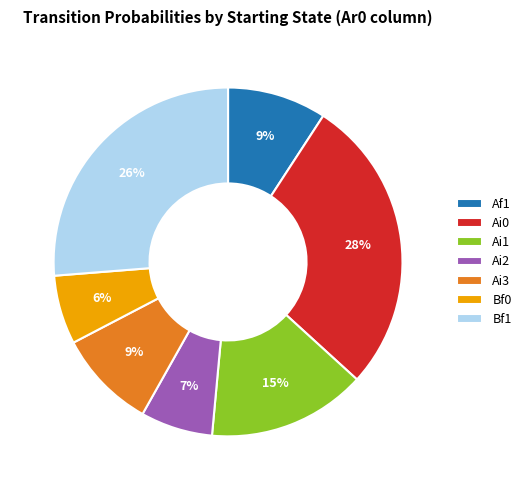

Does Af1 account for over 50% of the chart?

No